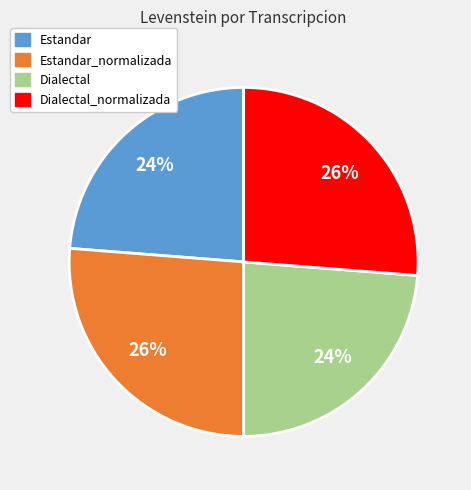

Does any single category account for the majority?

No